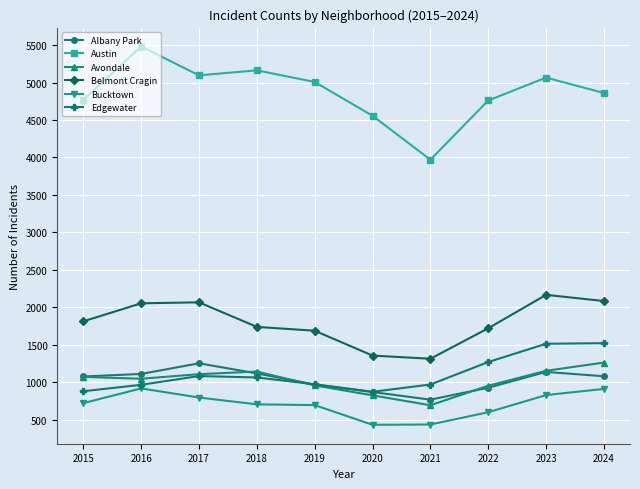

What is the difference between the highest and lowest values at 2020?

4125